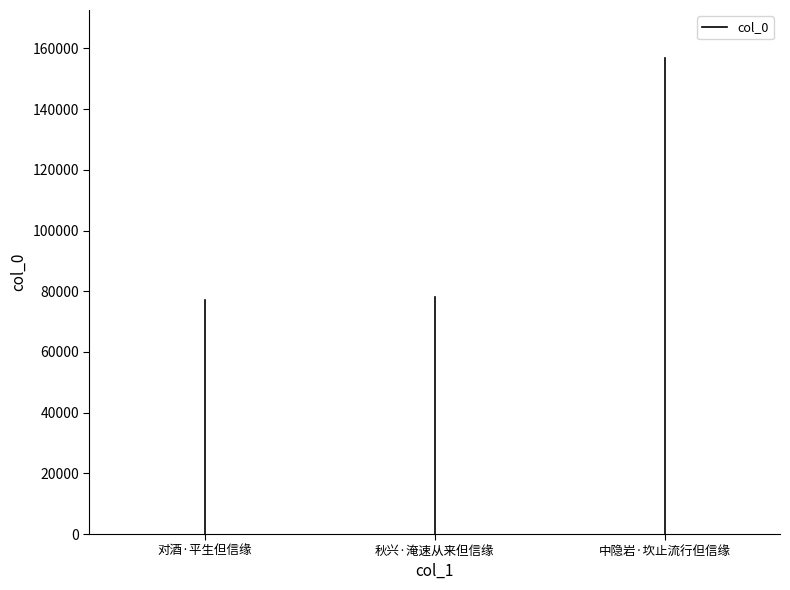

How many lines are shown in the chart?

1